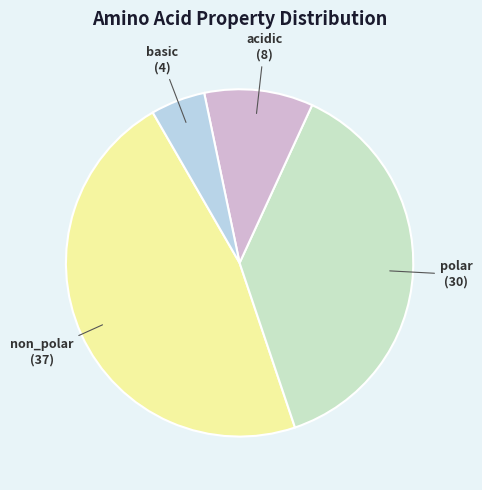

Is there any slice that represents more than half of the pie?

No